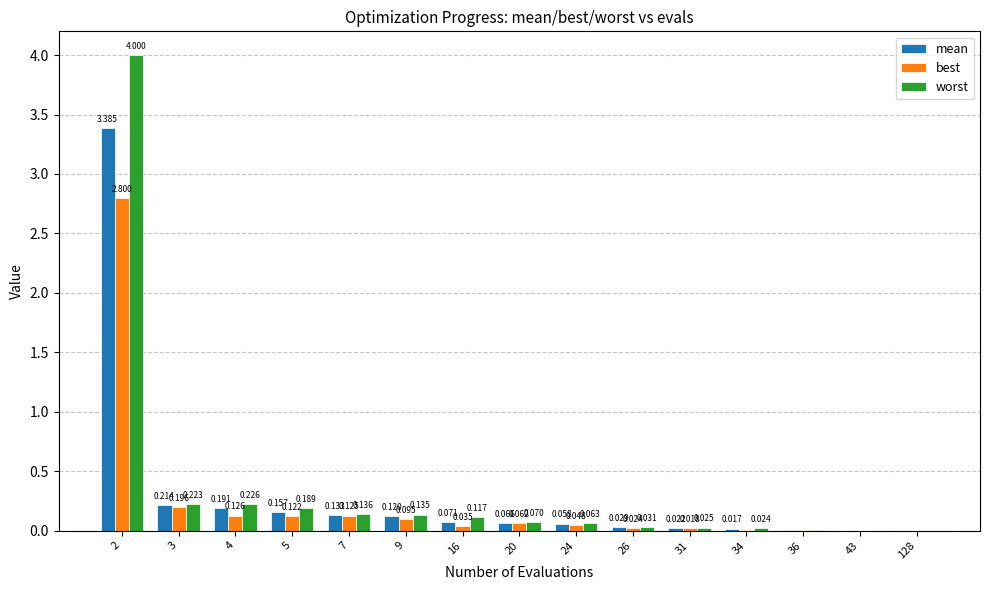

What are all the series names shown in the legend?

mean, best, worst